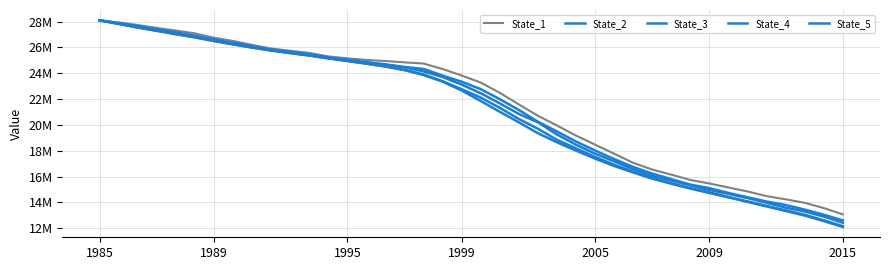

What is the greatest value displayed?

28091663.1